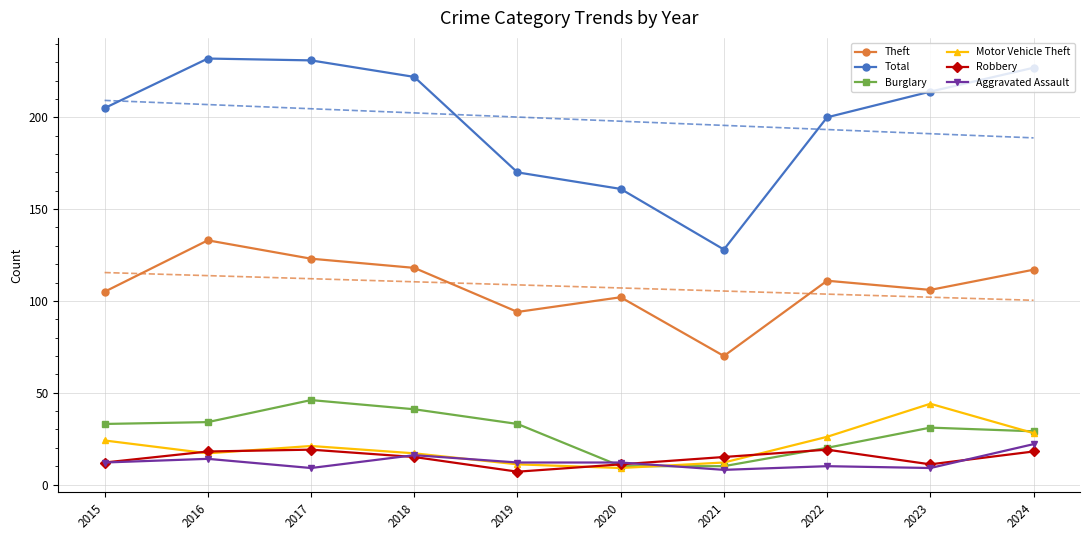

Is it true that Motor Vehicle Theft equals 13 at 2020?

False